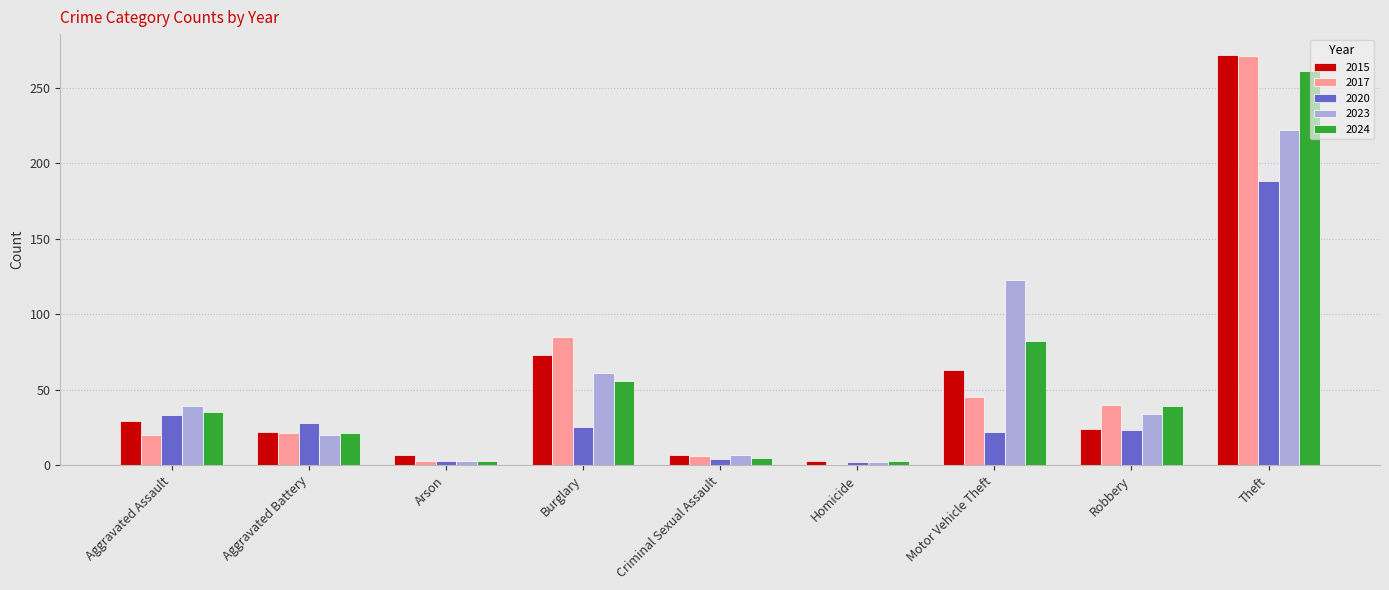

Is the value of 2017 at Robbery greater than the value of 2023 at Arson?

Yes